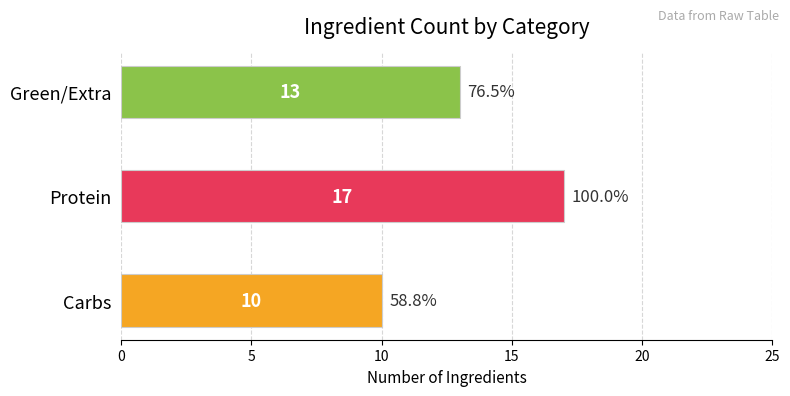

Rank the categories by value from lowest to highest.

Carbs, Green/Extra, Protein